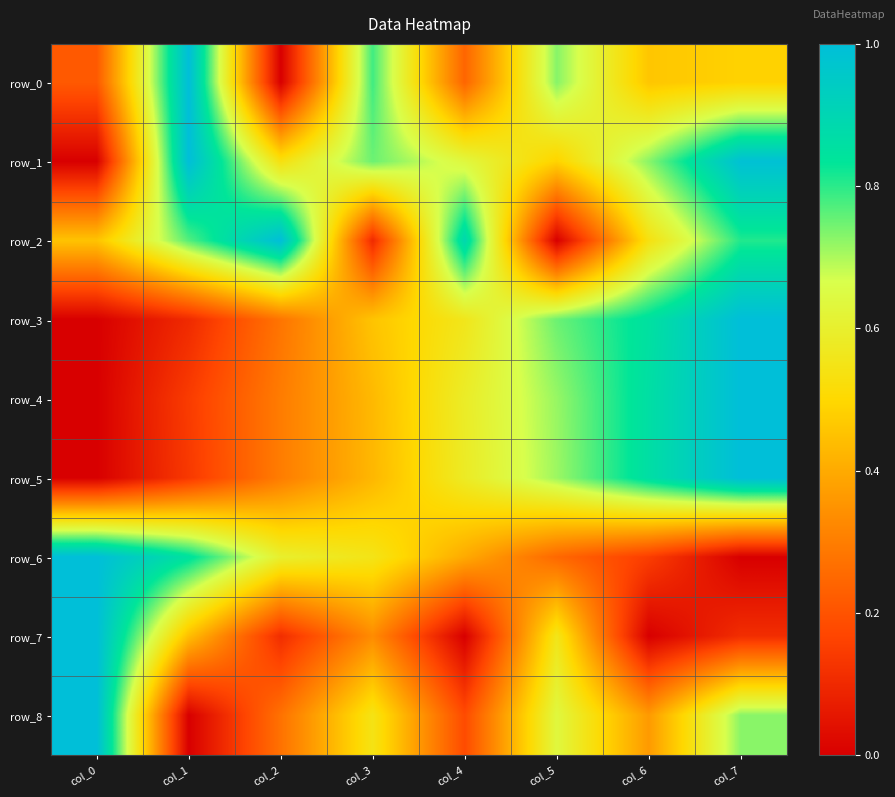

At which label does row_5 reach its minimum?

col_0